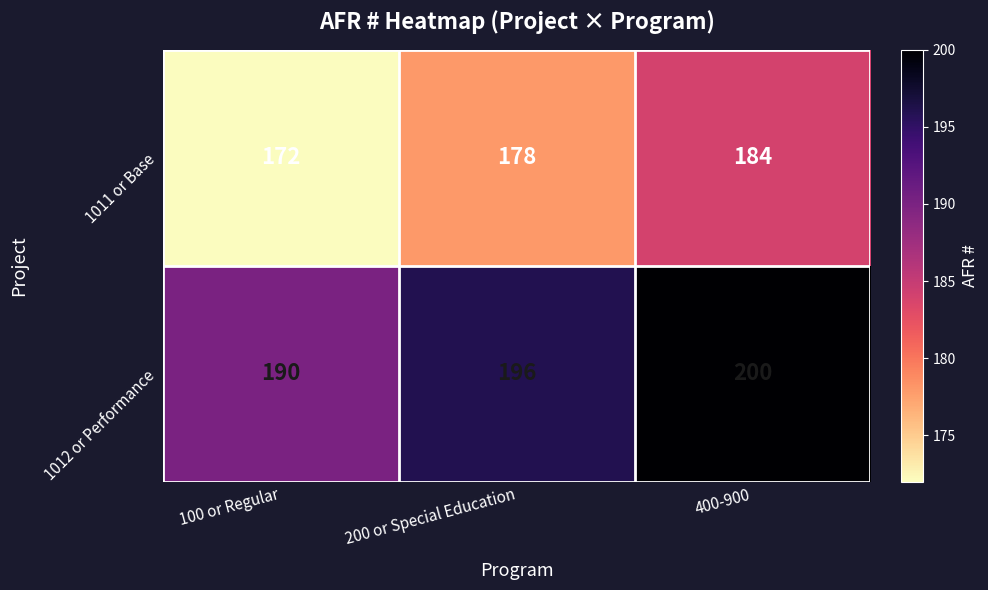

Where is 1012 or Performance nearest to the value 195?

200 or Special Education